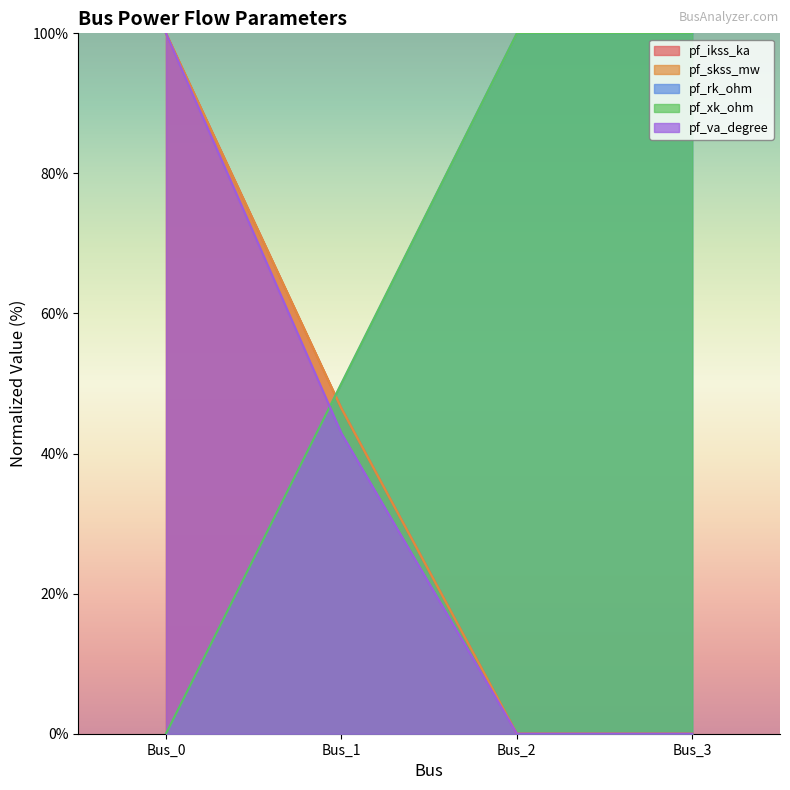

What is the total value across all series at Bus_1?

235.8